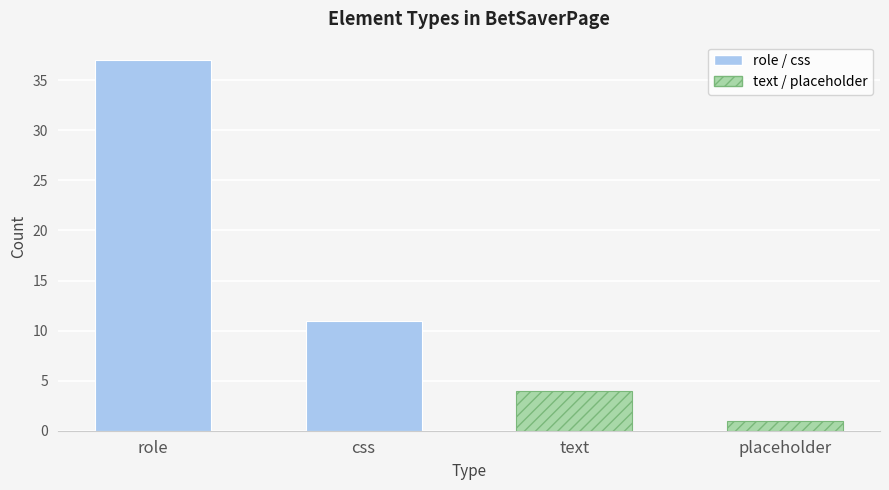

Which has a higher value, role or css?

role